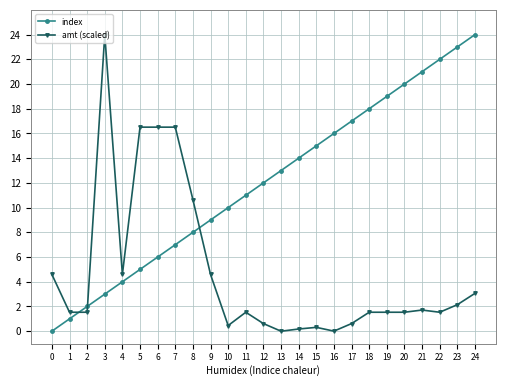

The value of amt (scaled) at 17 is 0.6. True or false?

True